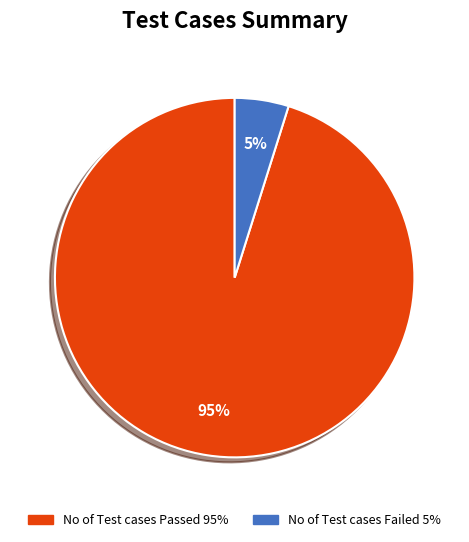

Between No of Test cases Failed and No of Test cases Passed, which is larger?

No of Test cases Passed